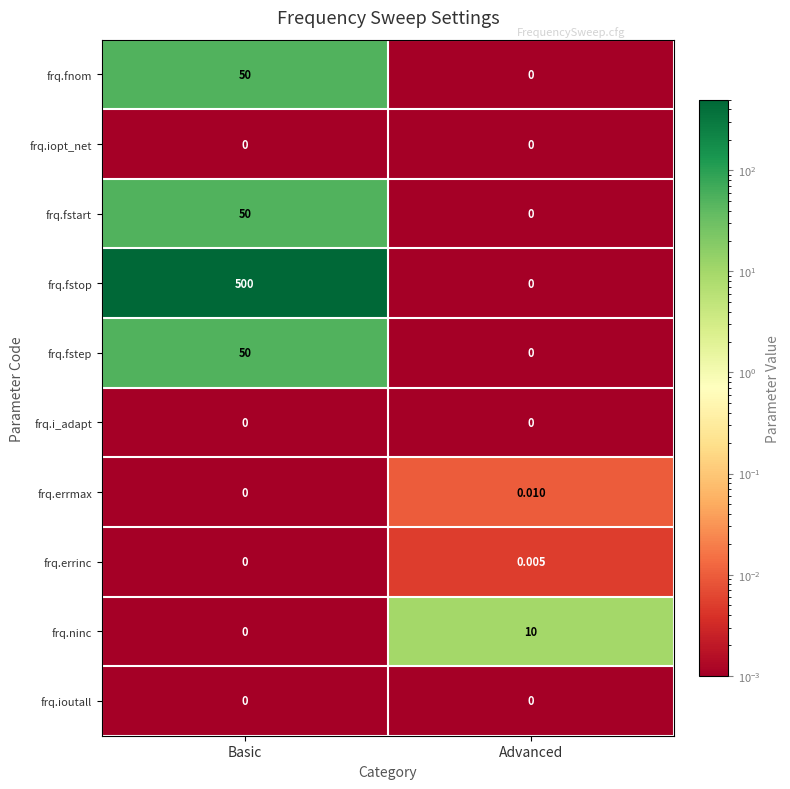

At how many categories does at least one series exceed 409?

1